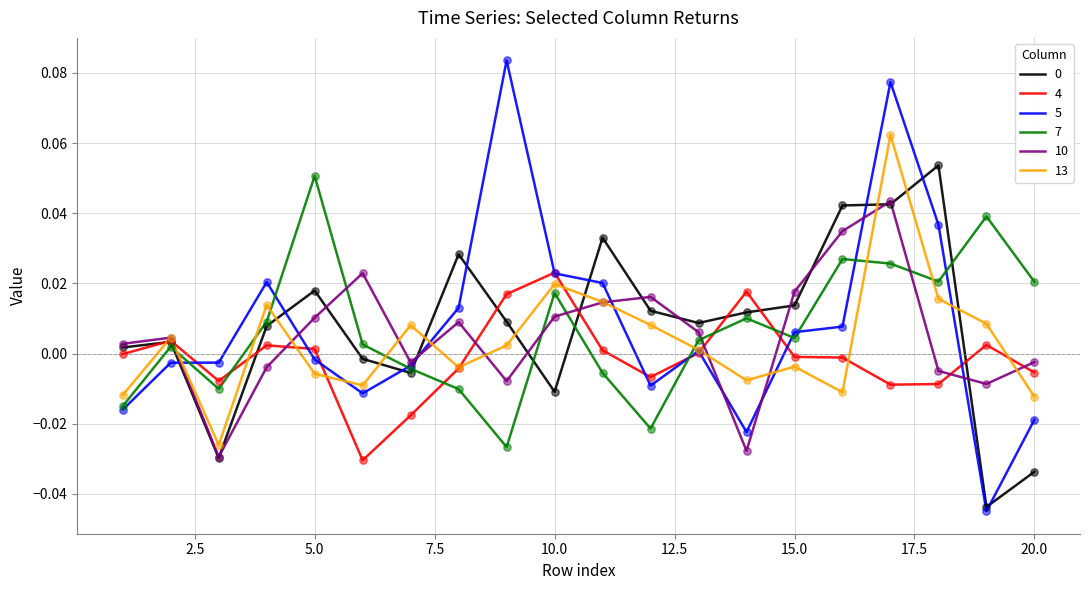

Which series has the largest range (max minus min)?

5